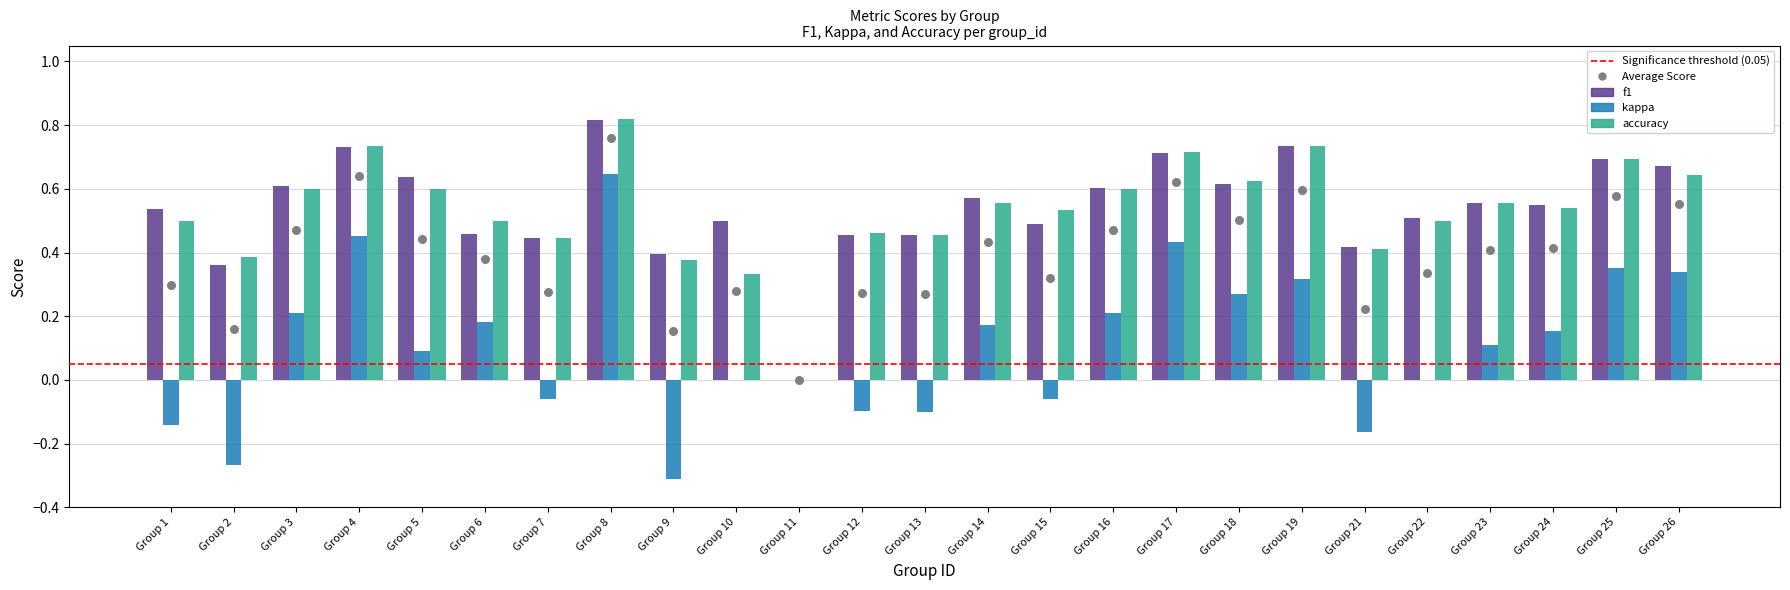

Which series has the largest Y range (max minus min)?

kappa